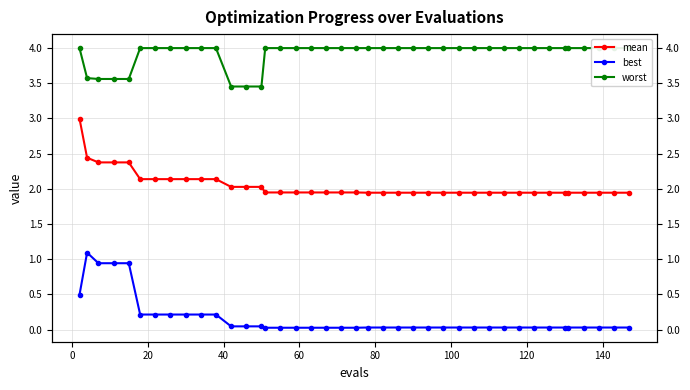

List the series in order of their overall mean, lowest first.

best, mean, worst